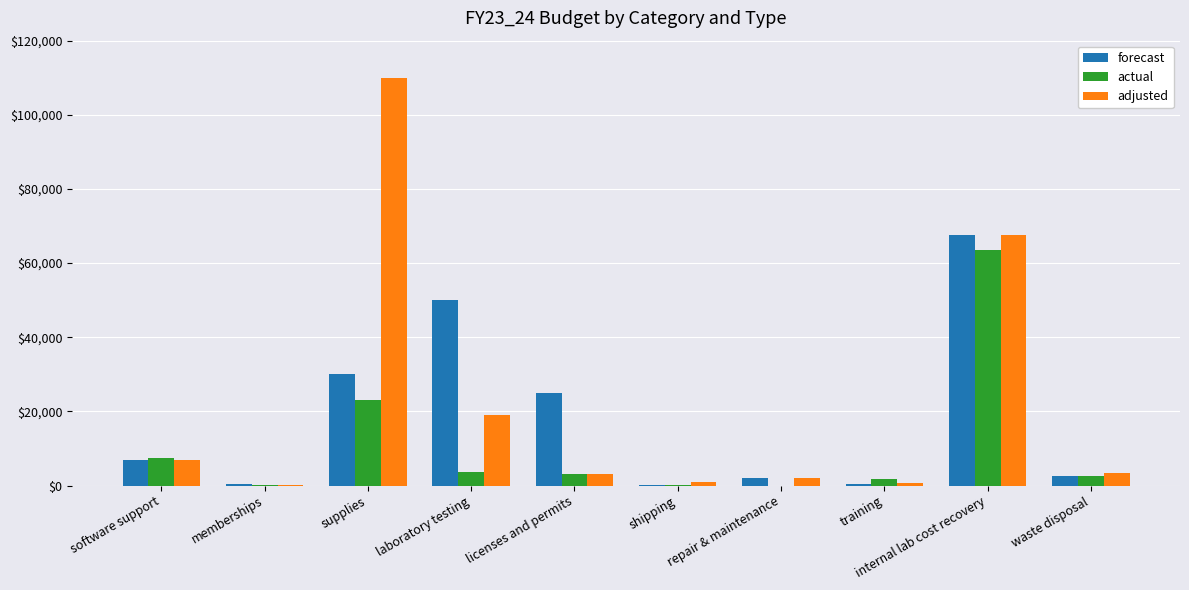

At which category is the sum across all series the highest?

internal lab cost recovery